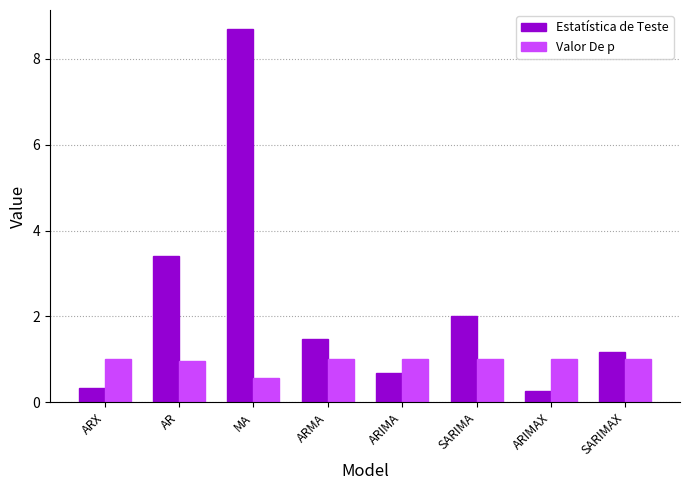

What is the label of the 4th bar from the right?

ARIMA